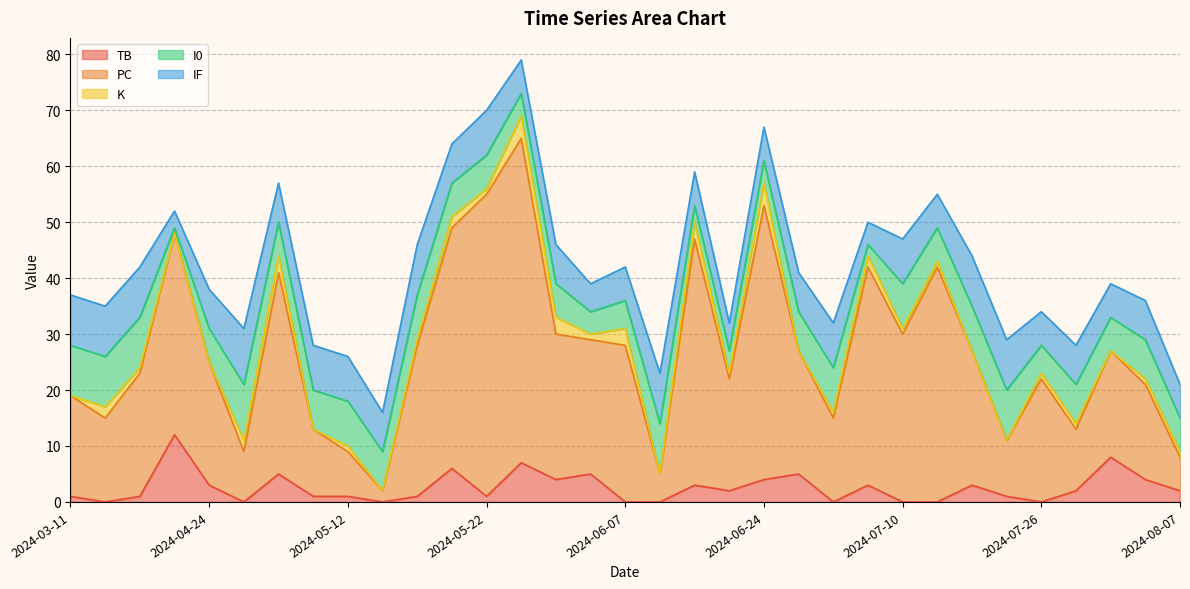

What is the label of the 5th point from the right?

2024-07-26